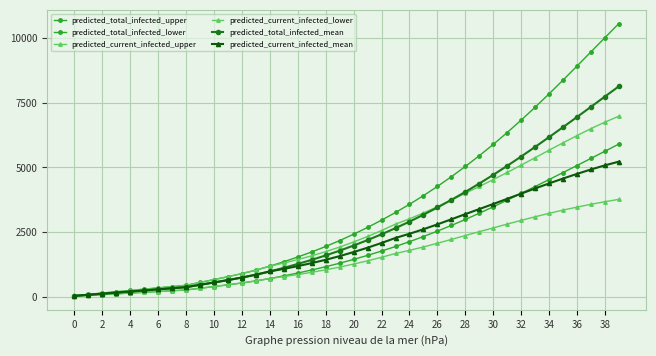

Reading left to right, list all the values displayed in this chart.

predicted_total_infected_upper: 50	100	150	200	250	300	350	400	450	560	670	782	902	1035	1189	1360	1543	1739	1949	2177	2423	2685	2965	3262	3577	3912	4267	4642	5038	5453	5890	6349	6828	7326	7842	8373	8915	9463	10011	10557
predicted_total_infected_lower: 30	60	90	120	150	180	210	240	270	335	401	469	540	620	712	815	924	1042	1167	1303	1450	1606	1772	1948	2135	2333	2542	2761	2991	3233	3481	3737	3998	4263	4532	4803	5075	5350	5626	5904
predicted_current_infected_upper: 50	100	150	200	250	300	350	400	450	560	670	782	902	1035	1189	1310	1443	1589	1749	1927	2123	2335	2565	2812	3017	3243	3485	3741	4003	4265	4531	4806	5089	5377	5666	5951	6230	6499	6750	6980
predicted_current_infected_lower: 30	60	90	120	150	180	210	240	270	335	401	469	540	620	712	785	864	952	1047	1153	1270	1396	1532	1678	1799	1931	2073	2221	2371	2520	2666	2813	2956	3096	3228	3353	3469	3577	3677	3768
predicted_total_infected_mean: 42	84	126	168	210	252	294	336	378	469	559	652	750	859	986	1125	1274	1433	1603	1787	1985	2196	2420	2657	2908	3174	3454	3748	4056	4379	4714	5062	5422	5792	6171	6556	6947	7341	7737	8133
predicted_current_infected_mean: 42	84	126	168	210	252	294	336	378	469	559	652	750	859	986	1083	1190	1307	1435	1577	1733	1902	2084	2279	2439	2614	2802	2998	3197	3393	3589	3789	3989	4189	4384	4572	4751	4922	5081	5225